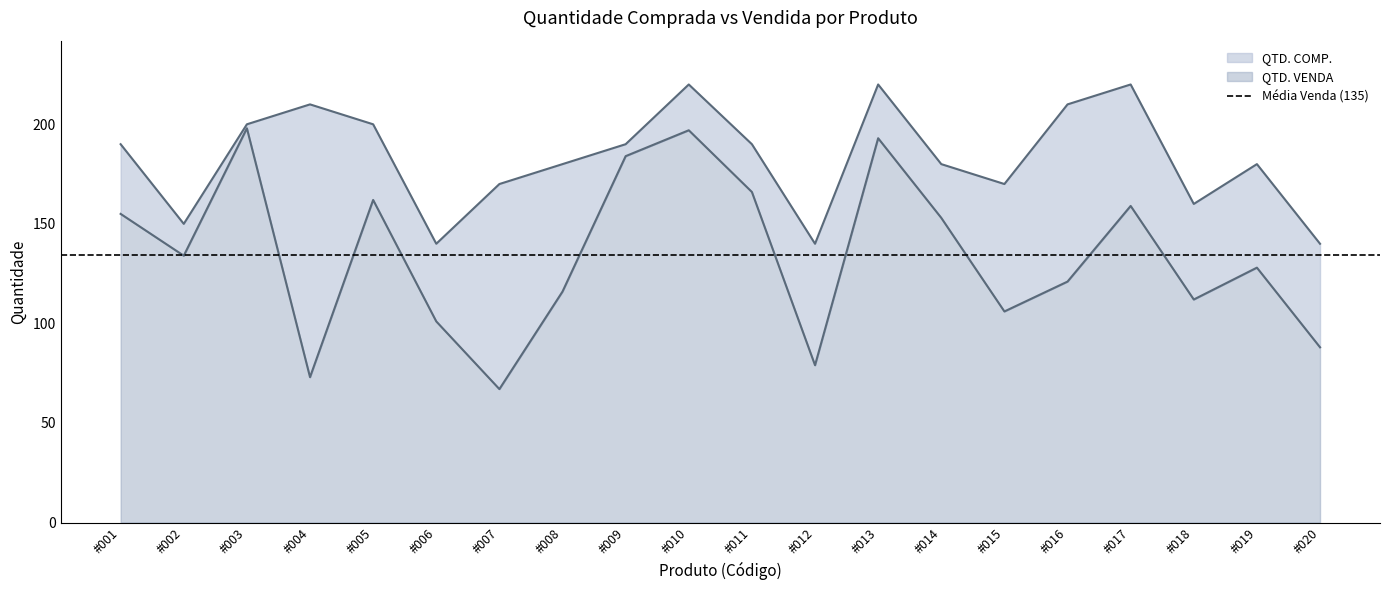

At which category is the sum across all series the highest?

#010